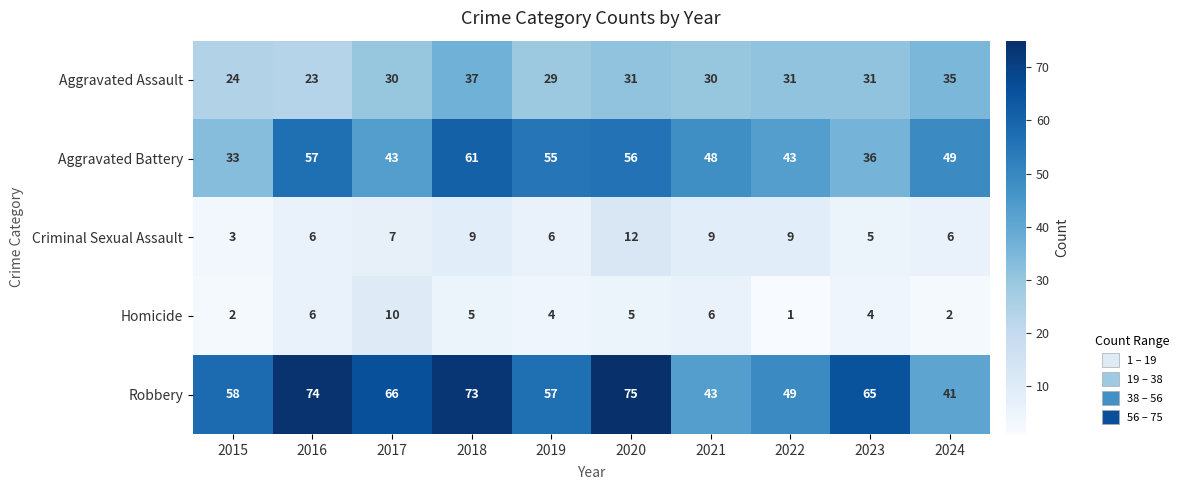

List the series in order of their peak value, highest first.

Robbery, Aggravated Battery, Aggravated Assault, Criminal Sexual Assault, Homicide